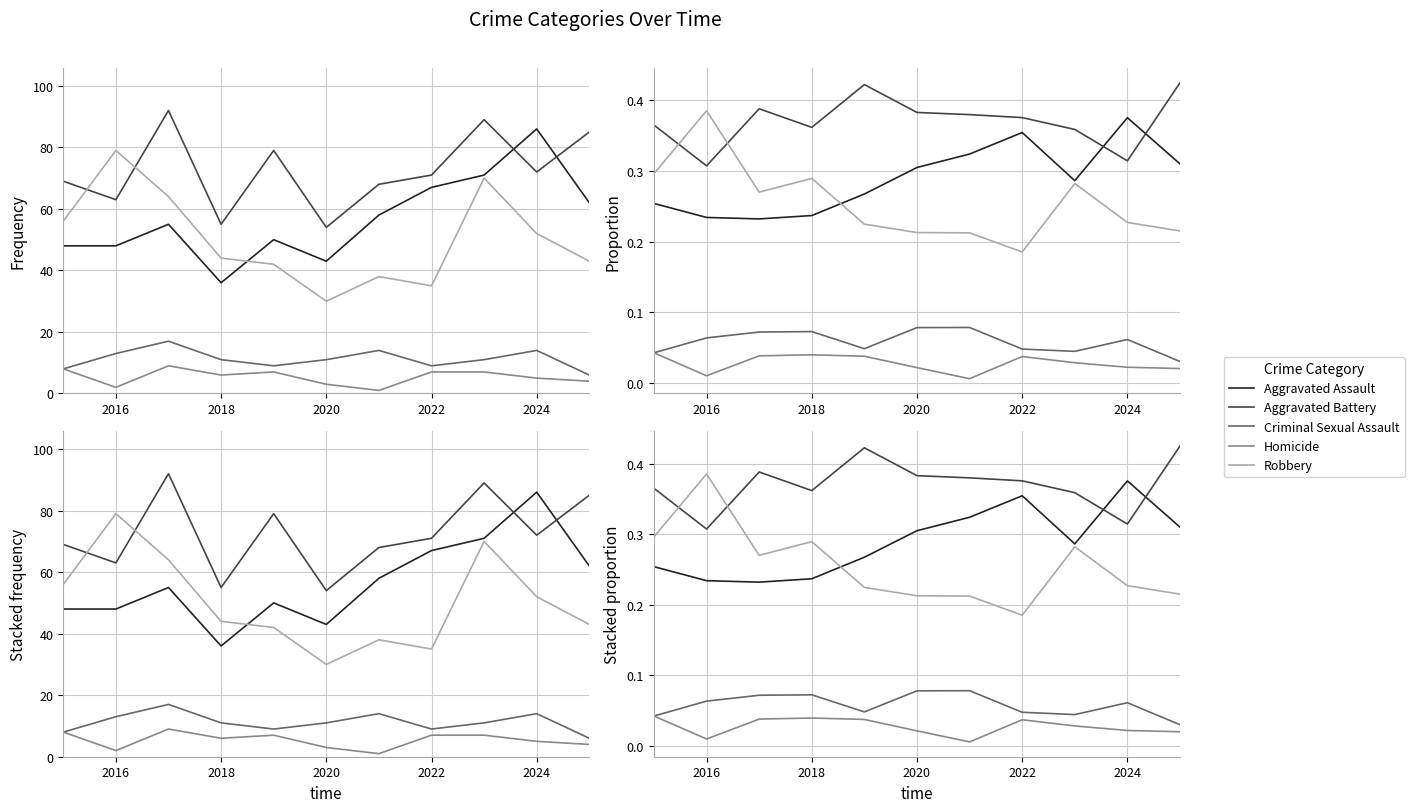

The Homicide series shows 0.1 at 2022. True or false?

False